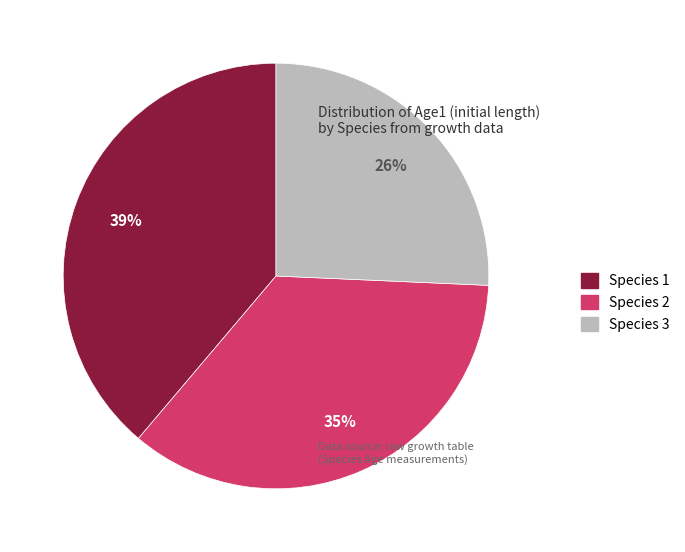

What percentage is the Species 1 slice, to the nearest percent?

39%